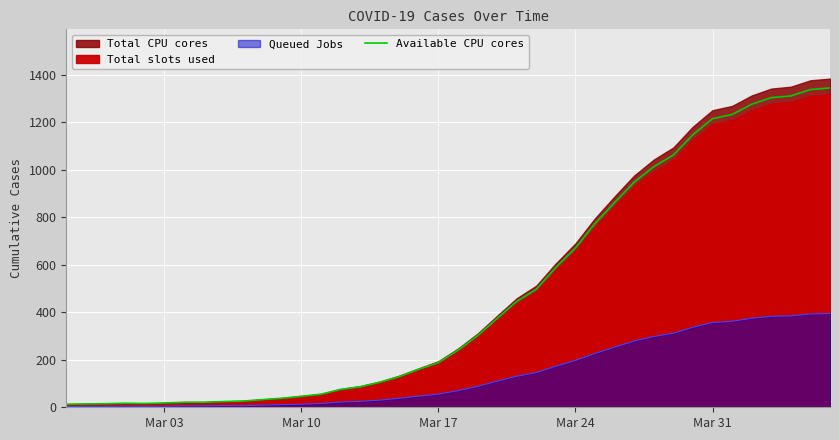

What is the maximum value for Queued Jobs?

395